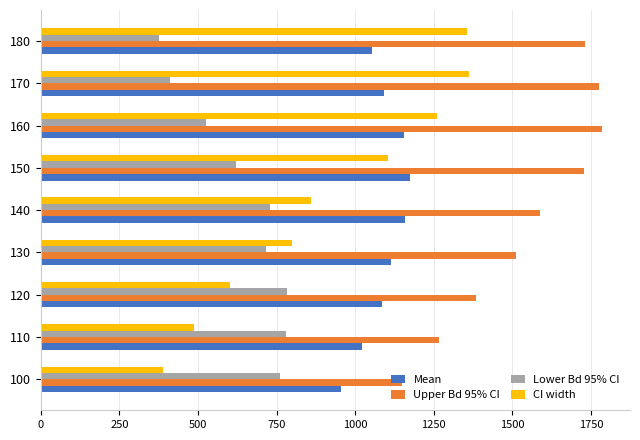

What are all the series names shown in the legend?

Mean, Upper Bd 95% CI, Lower Bd 95% CI, CI width